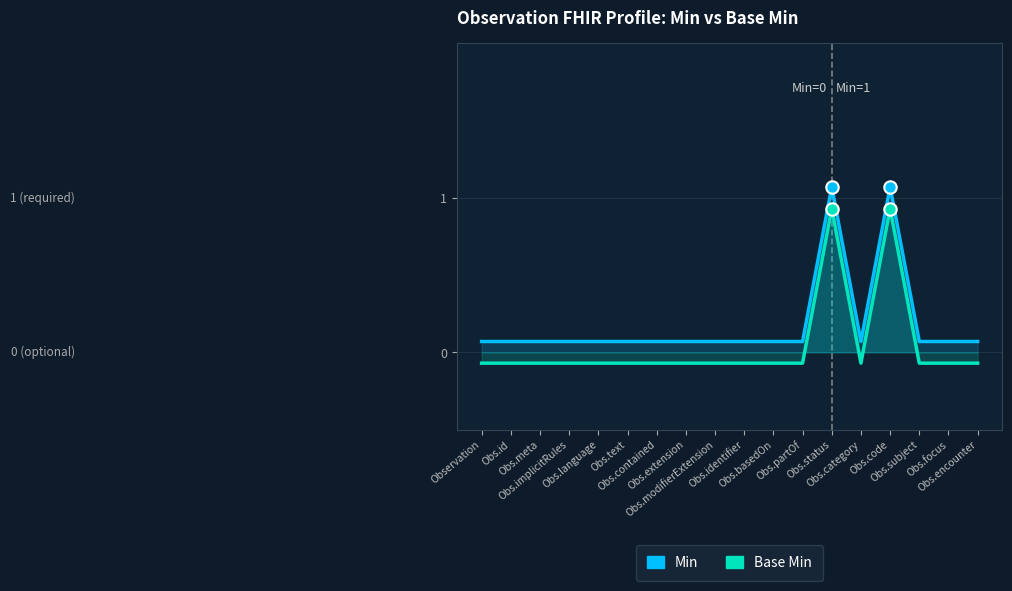

At how many categories does at least one series exceed 0?

18